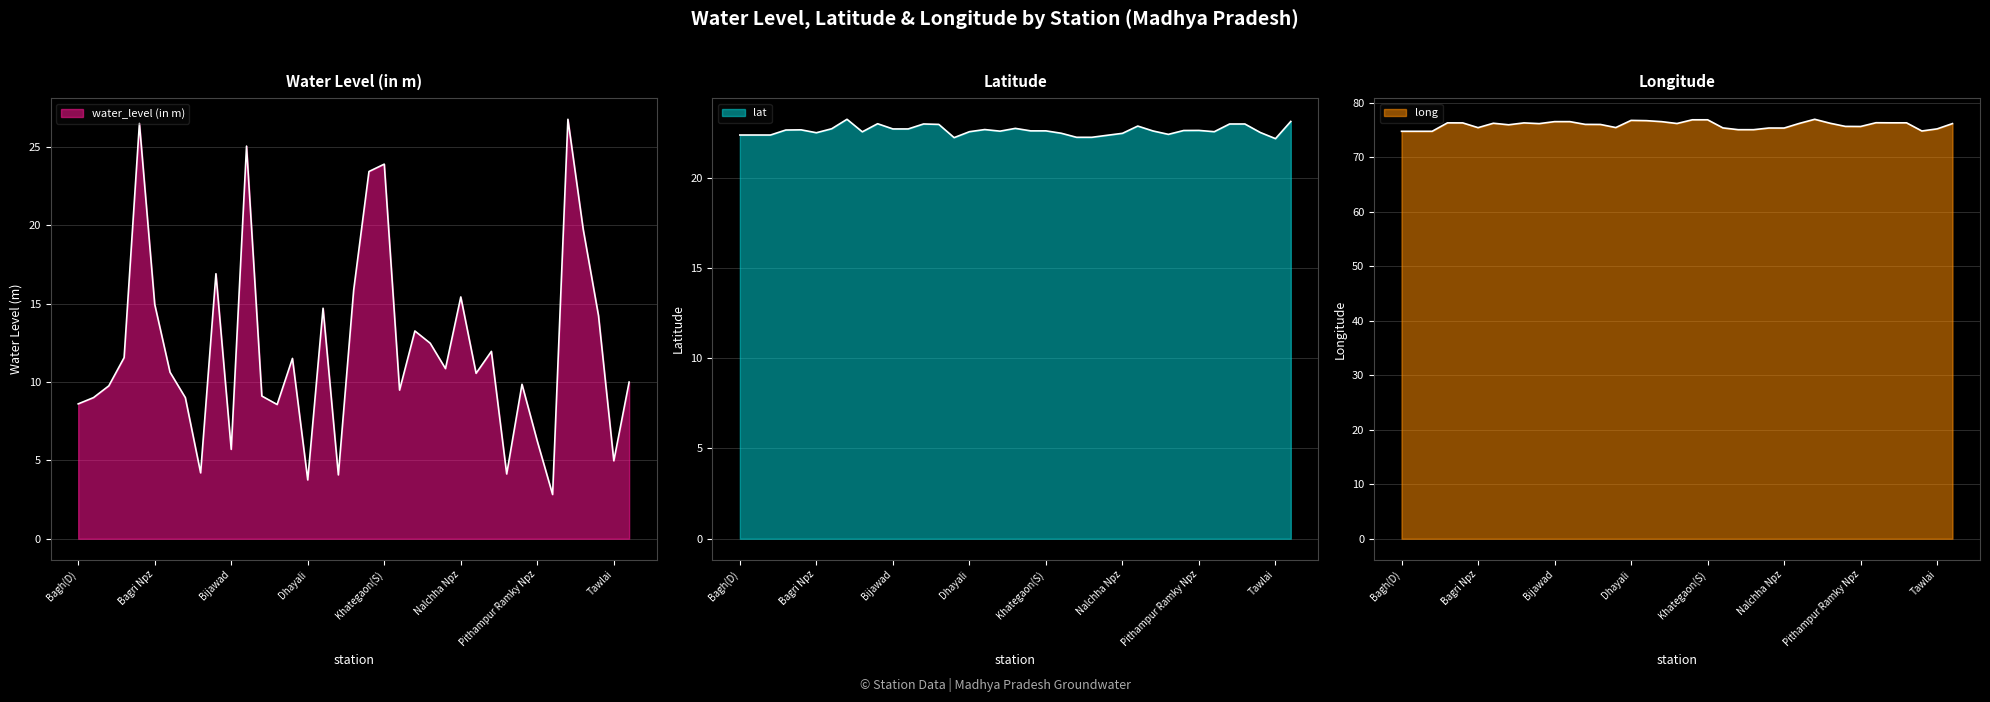

Is it true that lat equals 13.4 at Pipilianankar?

False